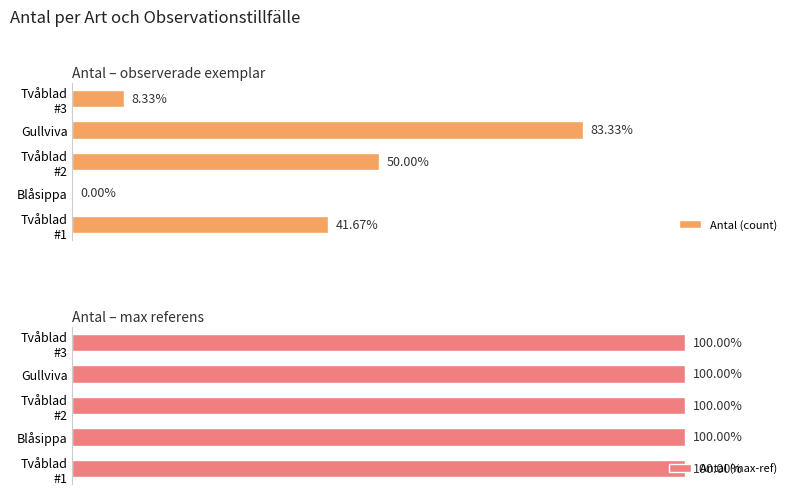

Is the value of Antal (max-ref) at 6 greater than the value of Antal (count) at 8?

No